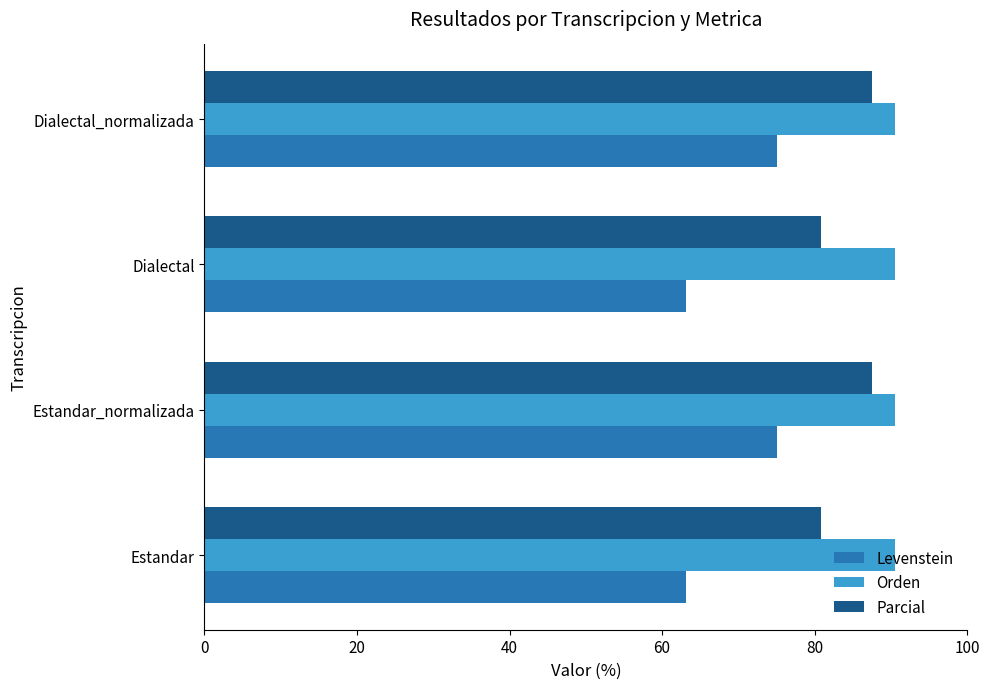

What is the minimum value shown in the chart?

63.2